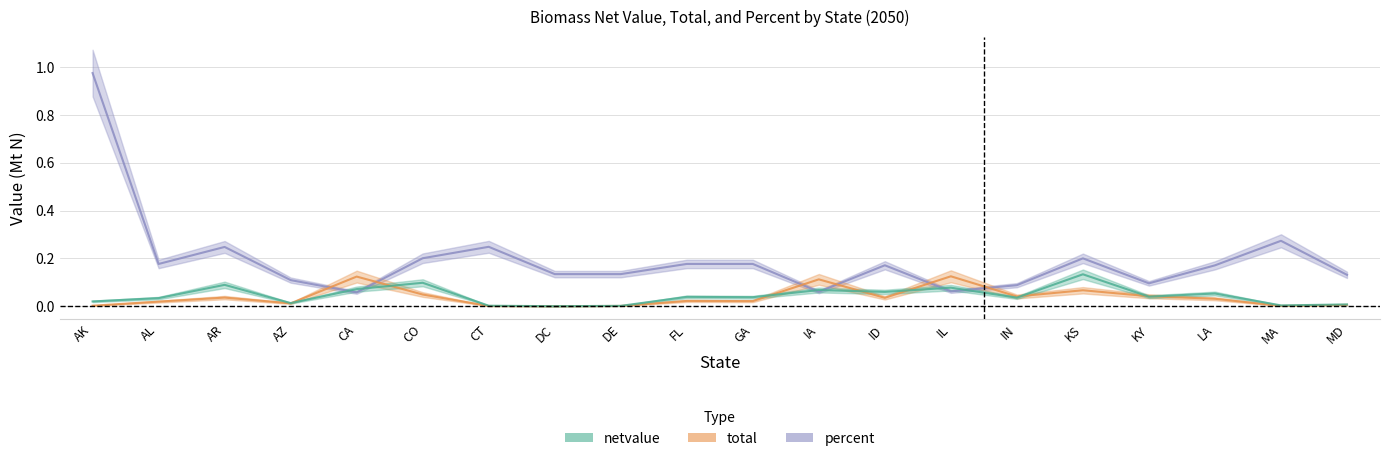

Which series changed the most between AL and KY?

percent